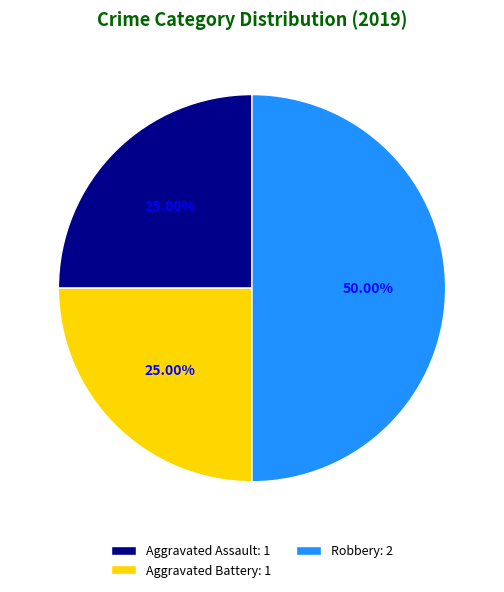

Combined, do Robbery: 2 and Aggravated Assault: 1 account for over 50%?

Yes